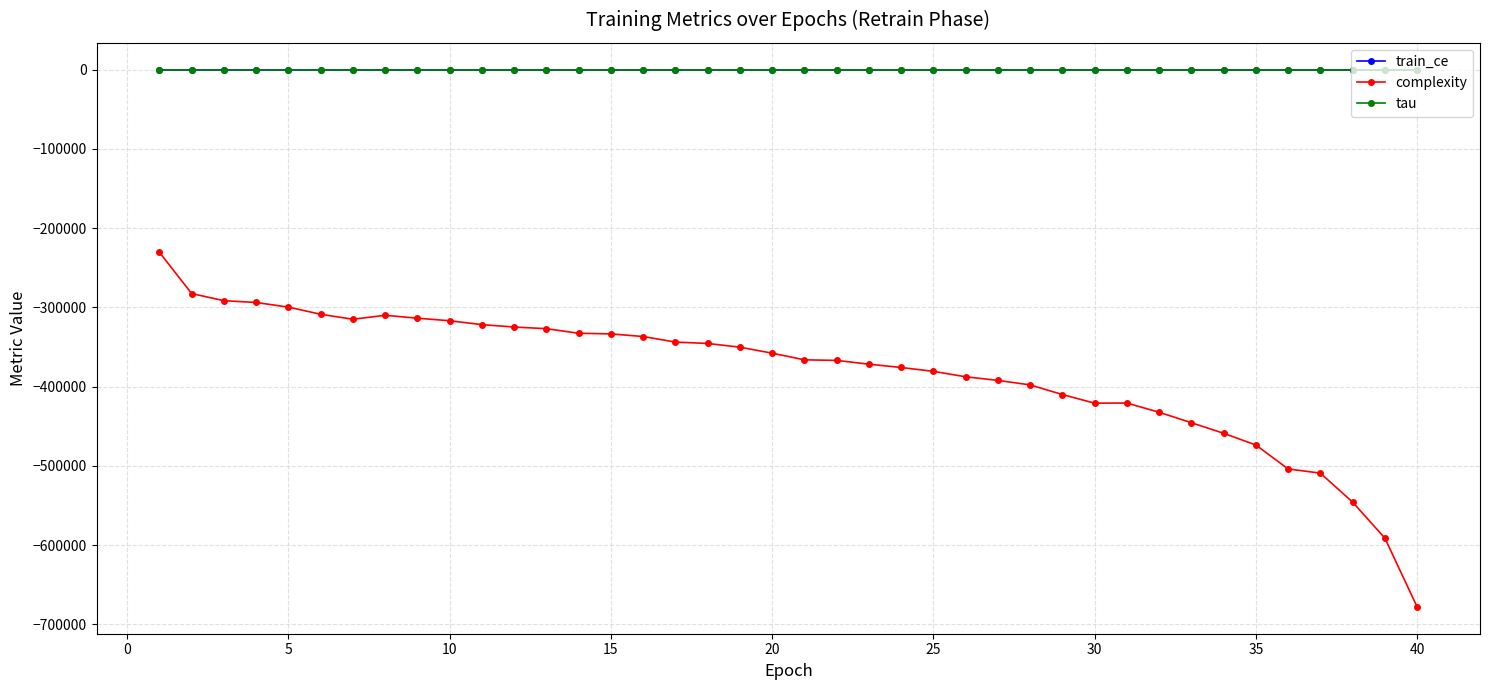

True or false: tau and complexity intersect in this chart.

False